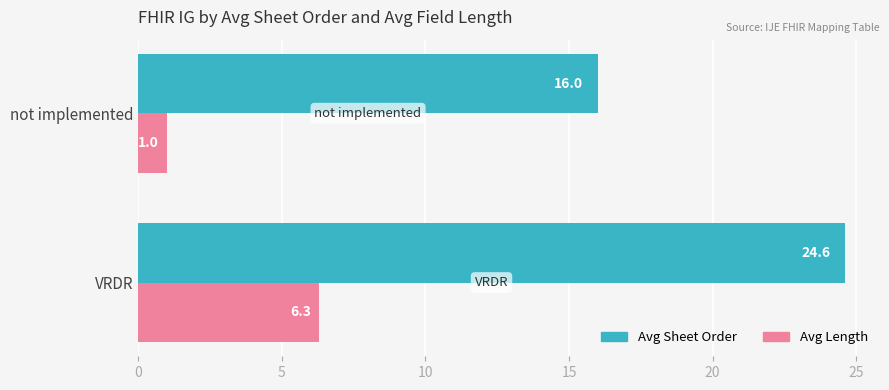

What is the smallest value displayed?

1.0